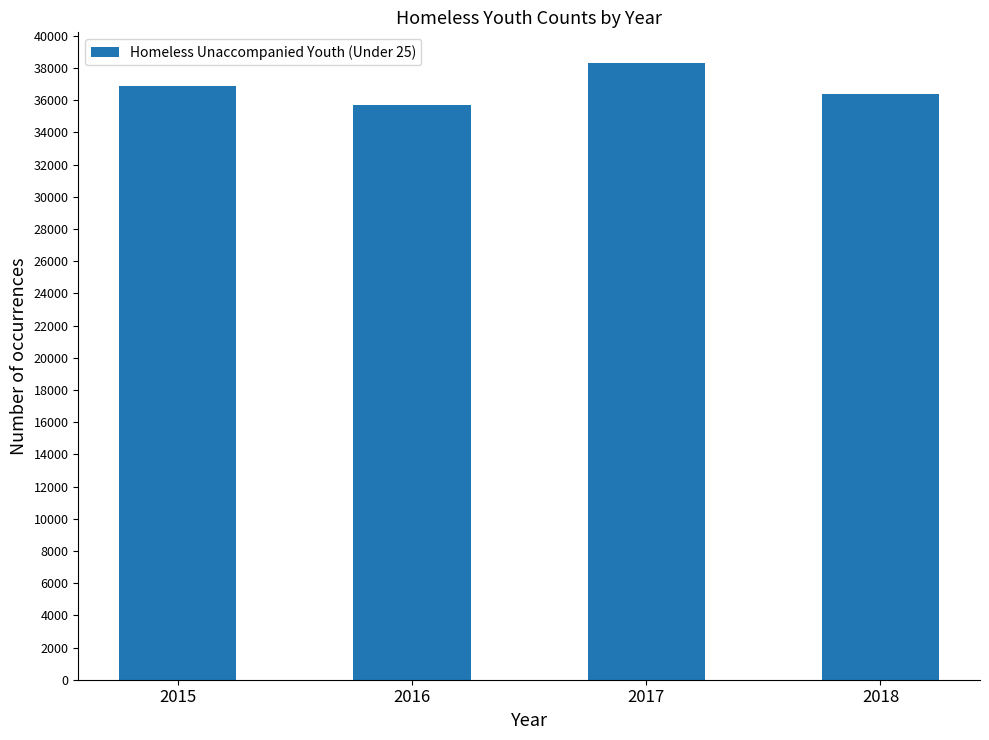

Between 2017 and 2016, which is larger?

2017